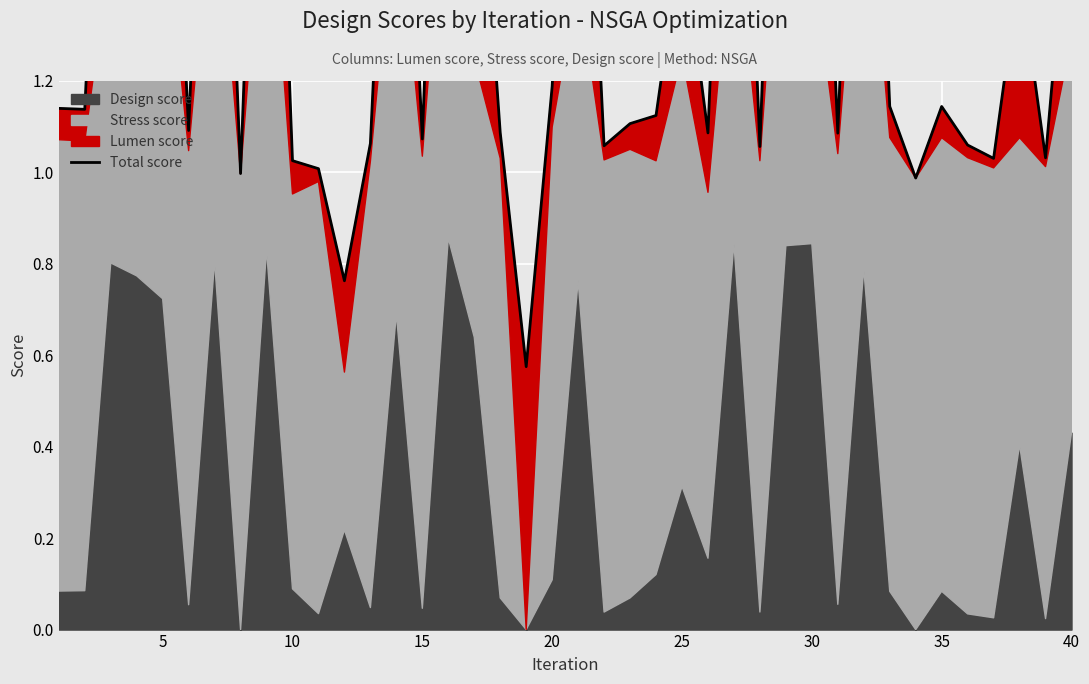

Reading right to left, extract all data points from this chart.

1.7	1.0	1.4	1.0	1.1	1.1	1.0	1.1	2.5	1.1	2.4	2.6	1.1	2.5	1.1	1.5	1.1	1.1	1.1	2.2	1.2	0.6	1.1	1.9	2.6	1.1	2.3	1.1	0.8	1.0	1.0	2.5	1.0	2.5	1.1	2.3	2.5	2.3	1.1	1.1